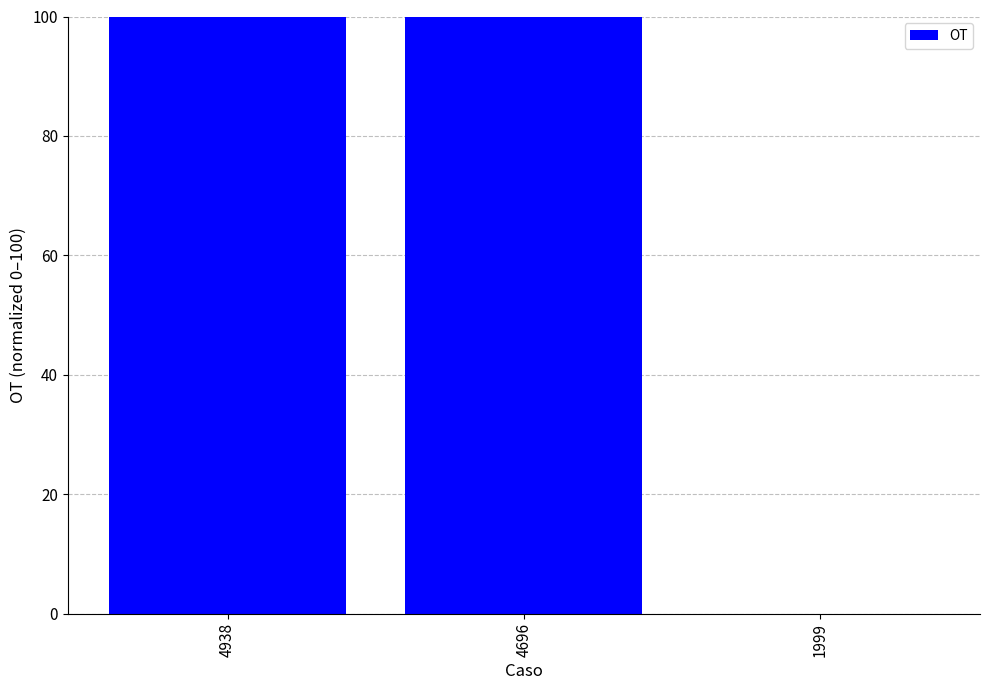

How many data points are above 99?

2